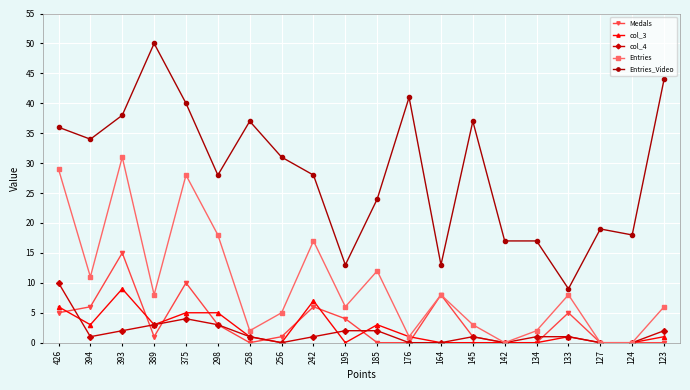

The col_3 series shows 3 at 389. True or false?

True